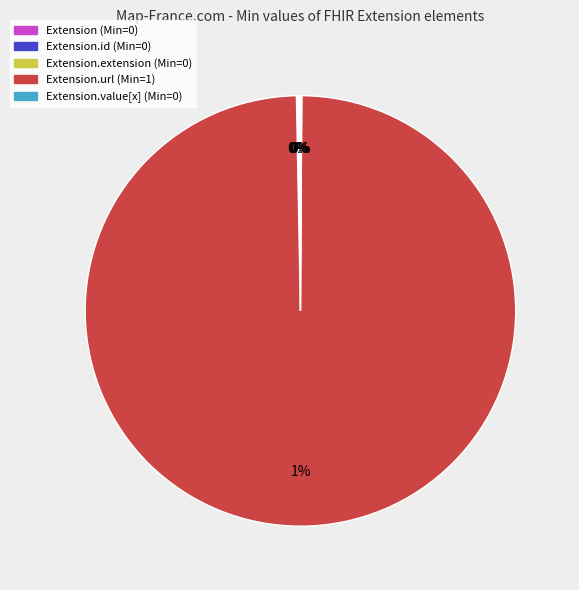

Combined, what portion of the pie is Extension.url and Extension.id?

100.0%